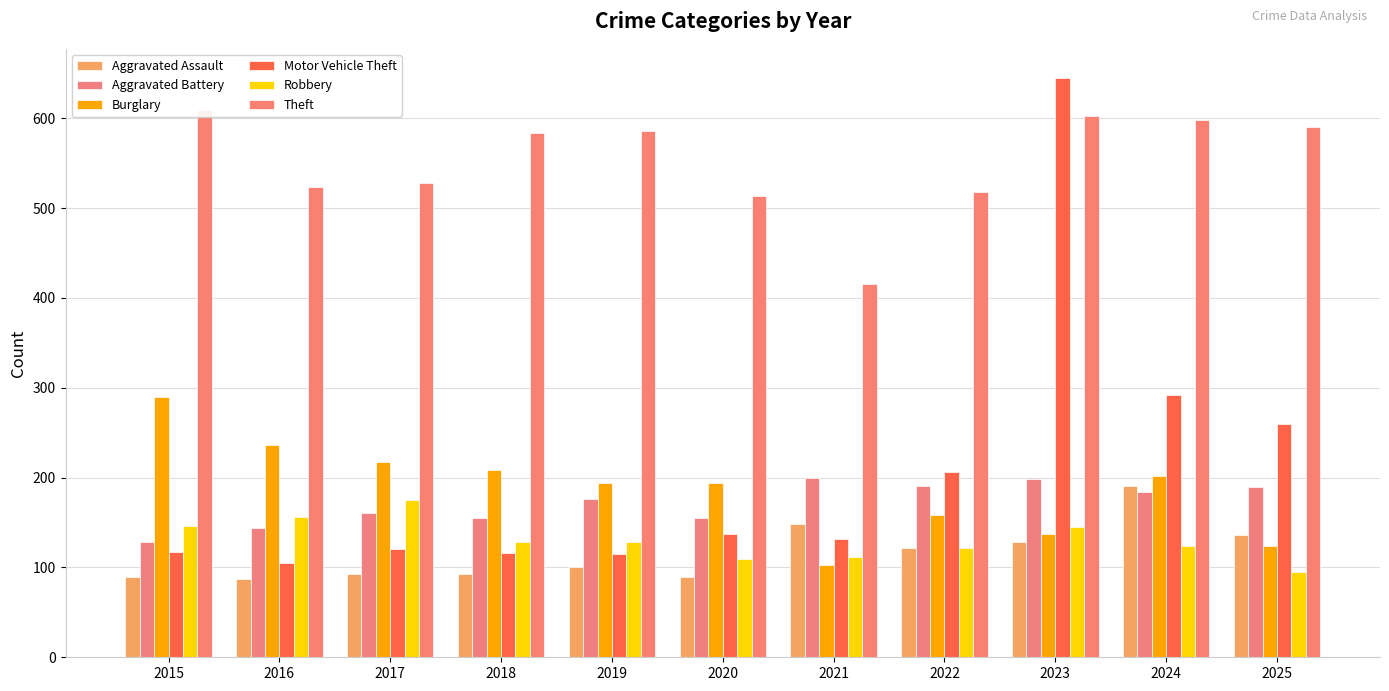

At how many categories does at least one series exceed 275?

11